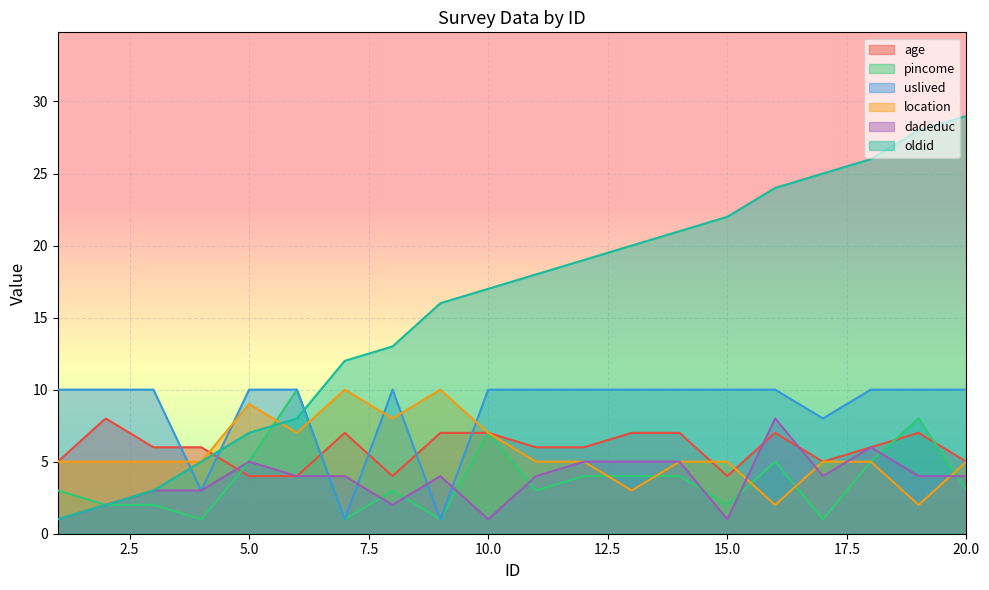

What is the minimum value for pincome?

1